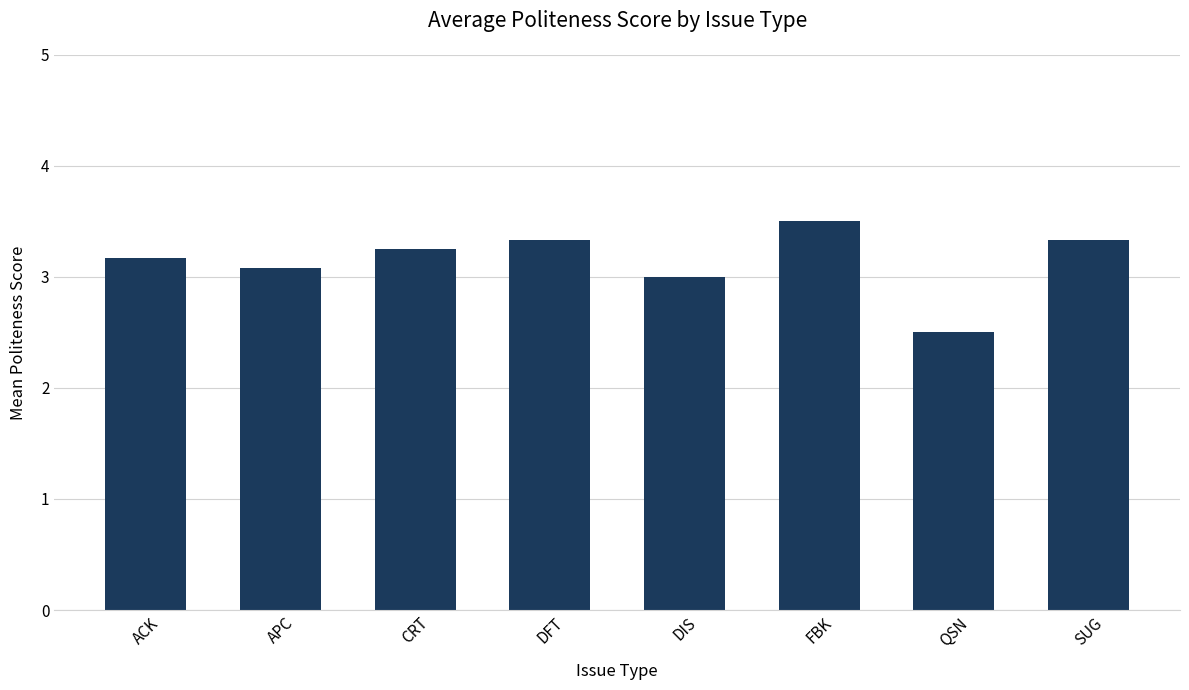

What is the difference between the values at SUG and DIS?

0.3